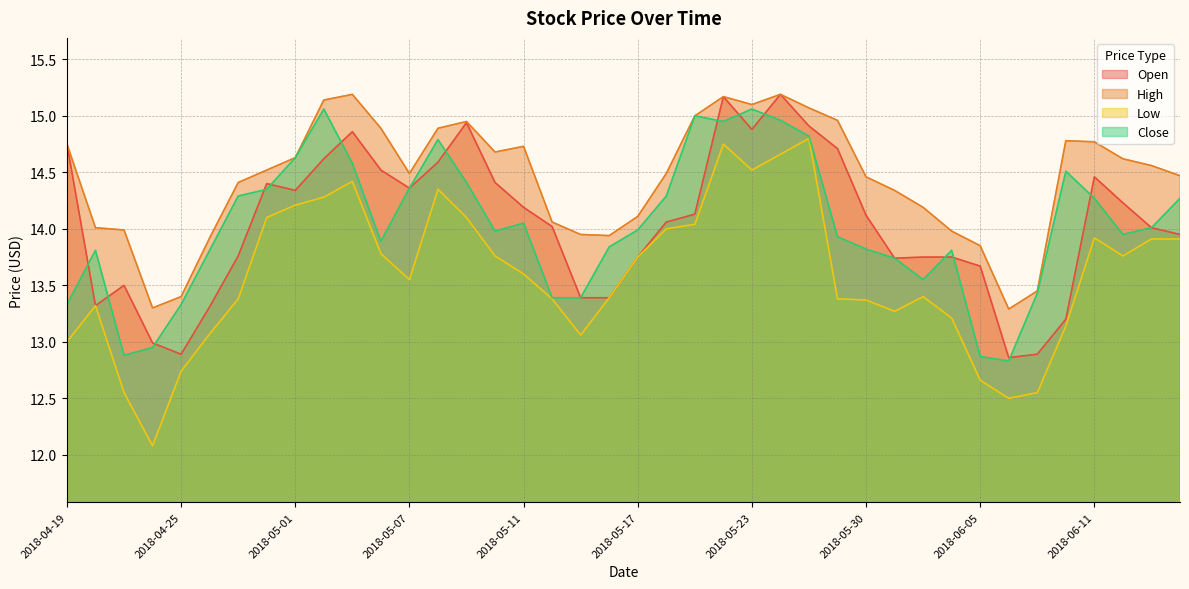

The value of Close at 2018-05-29 is 22.4. True or false?

False